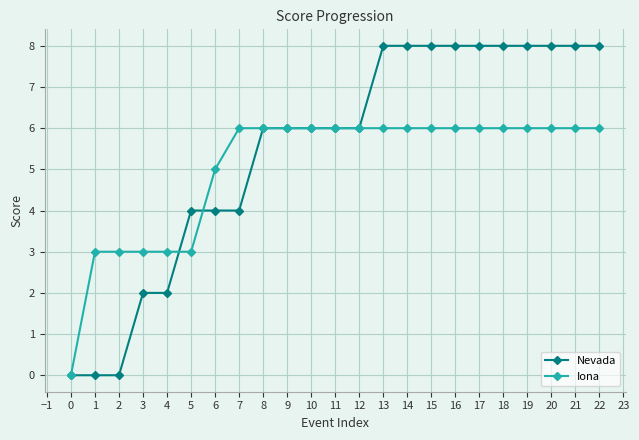

What is the value of the Iona point at the 9th from the left?

6